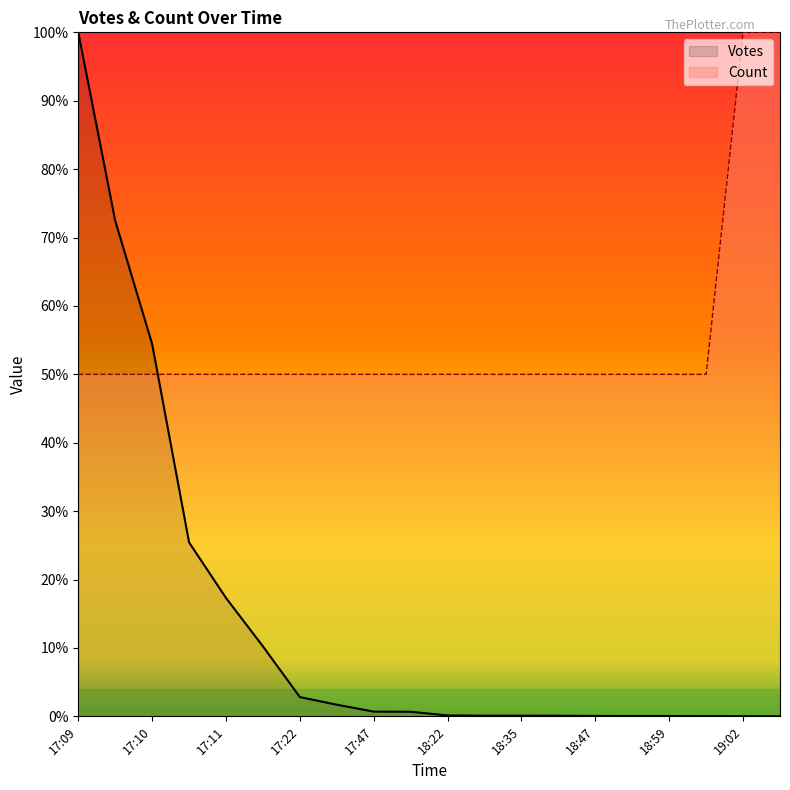

What are all the series names shown in the legend?

Votes, Count